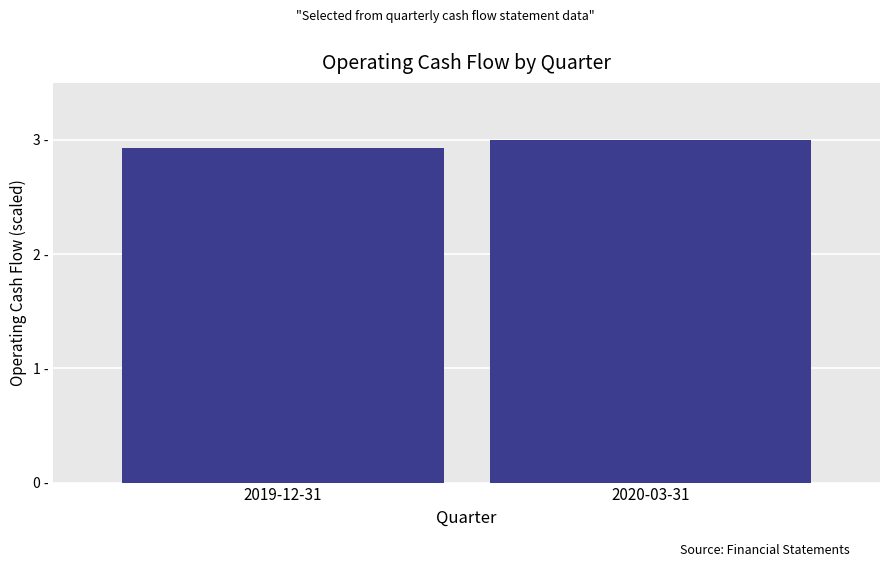

Where is the data nearest to the value 2?

2019-12-31